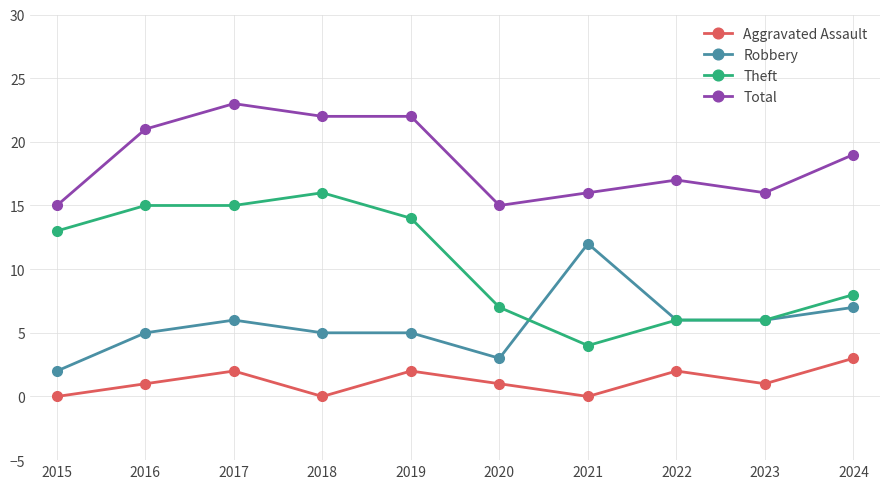

Which series changed the most between 2019 and 2022?

Theft